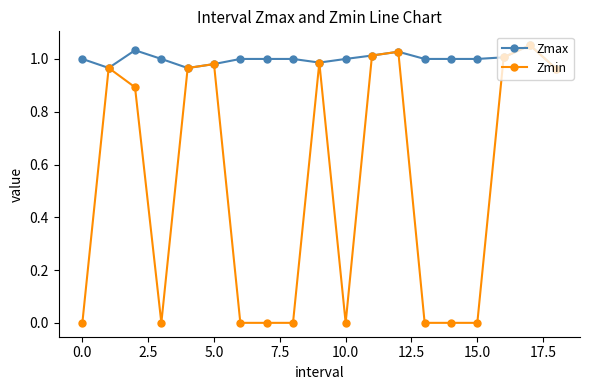

Rank the series by their average value, from lowest to highest.

Zmin, Zmax